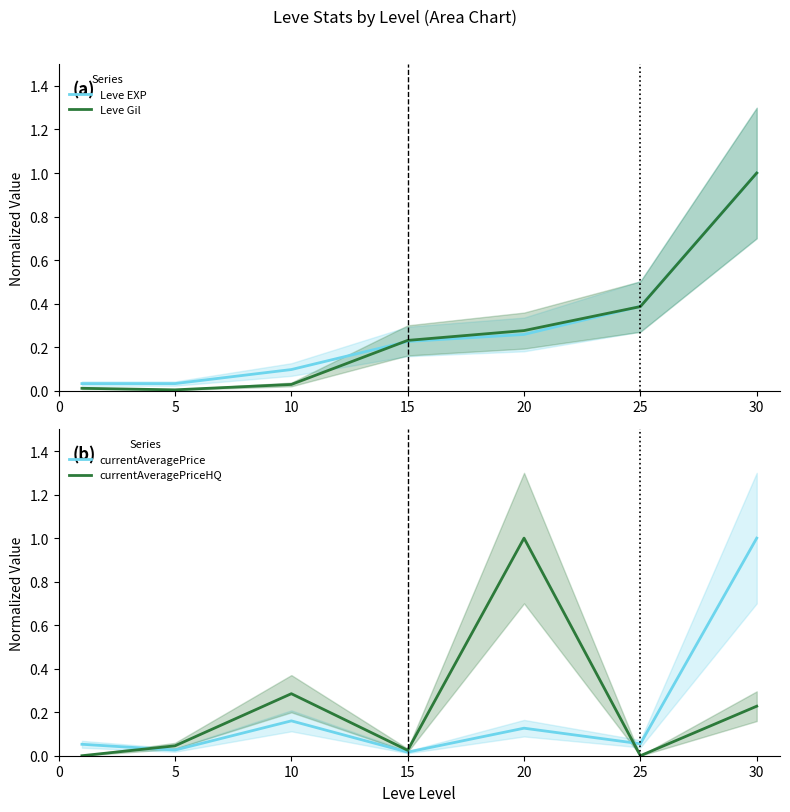

Reading left to right, list all the values displayed in this chart.

Leve EXP: 0.0	0.0	0.1	0.2	0.3	0.4	1.0
Leve Gil: 0.0	0.0	0.0	0.2	0.3	0.4	1.0
currentAveragePrice: 0.1	0.0	0.2	0.0	0.1	0.1	1.0
currentAveragePriceHQ: 0.0	0.0	0.3	0.0	1.0	0.0	0.2